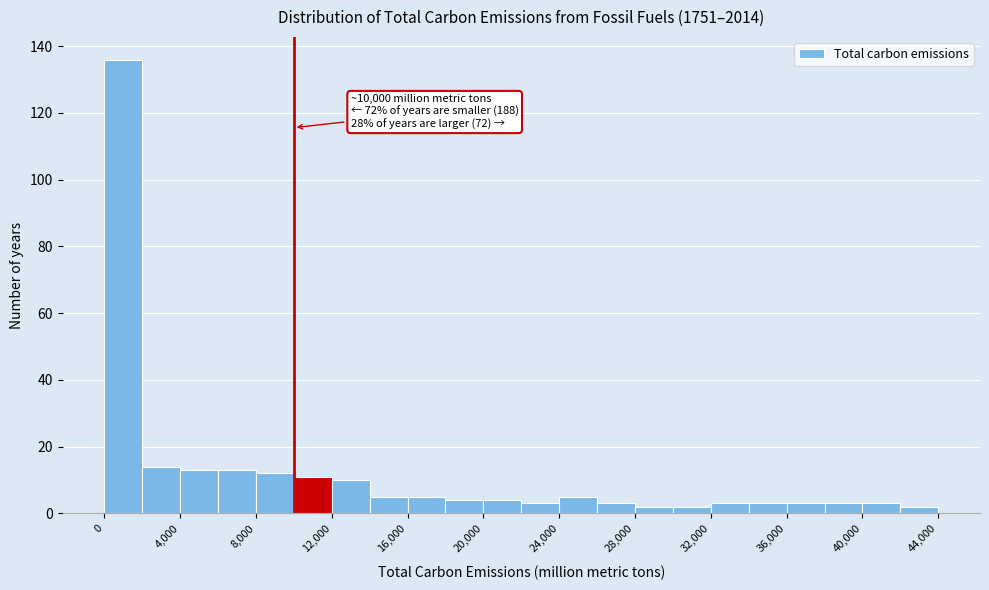

Which range on the x-axis has the tallest bar?

0 to 2000